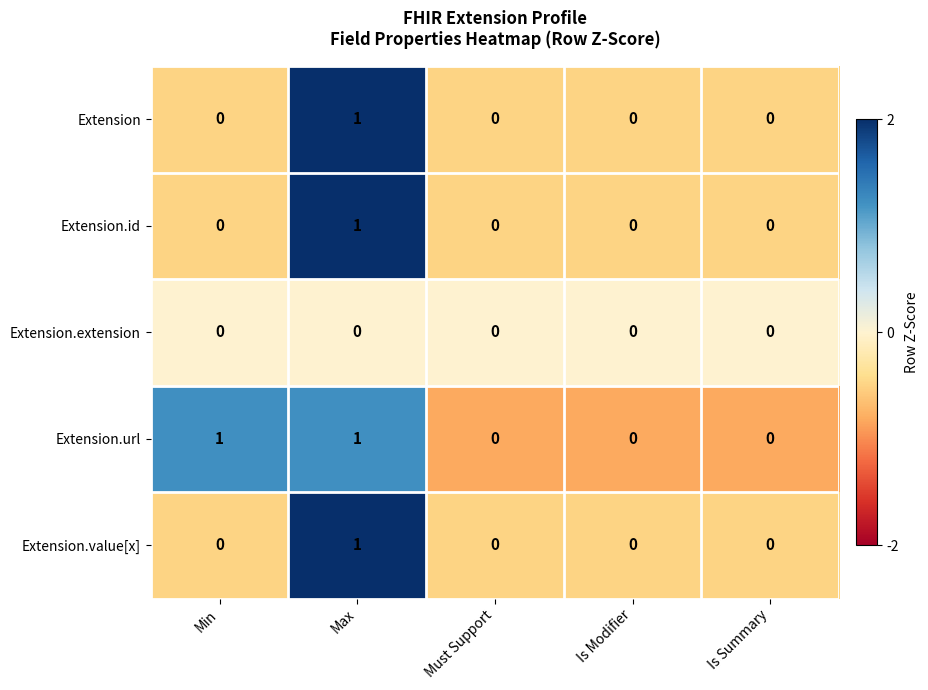

Between Min and Must Support, which series saw the biggest shift?

Extension.url